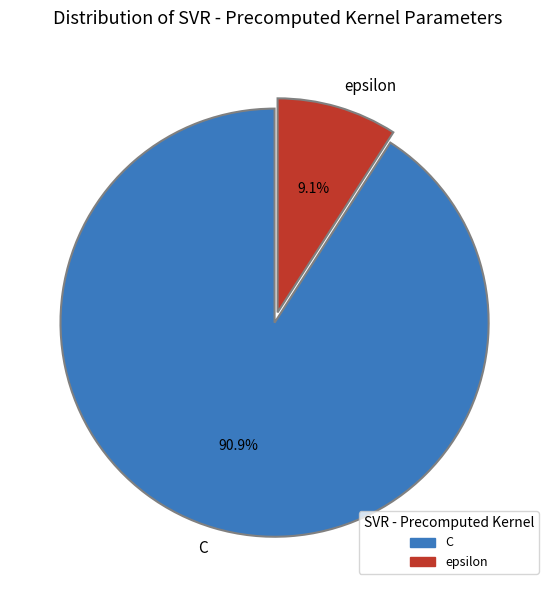

Does any single category account for the majority?

Yes